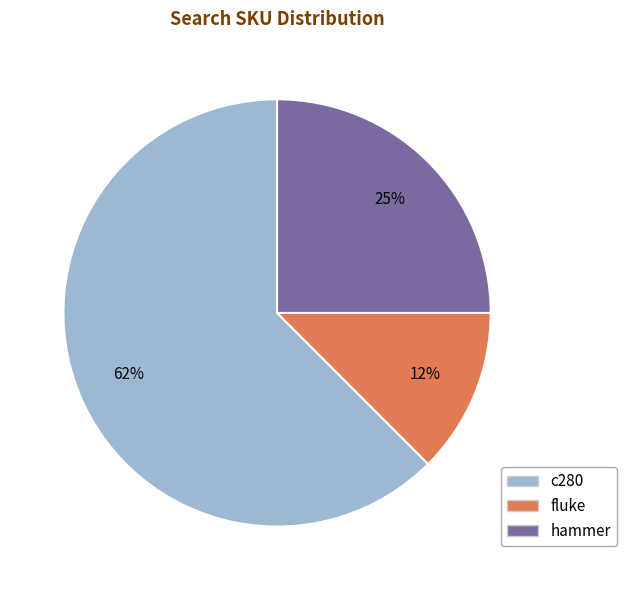

Which category has the biggest portion of the pie?

c280